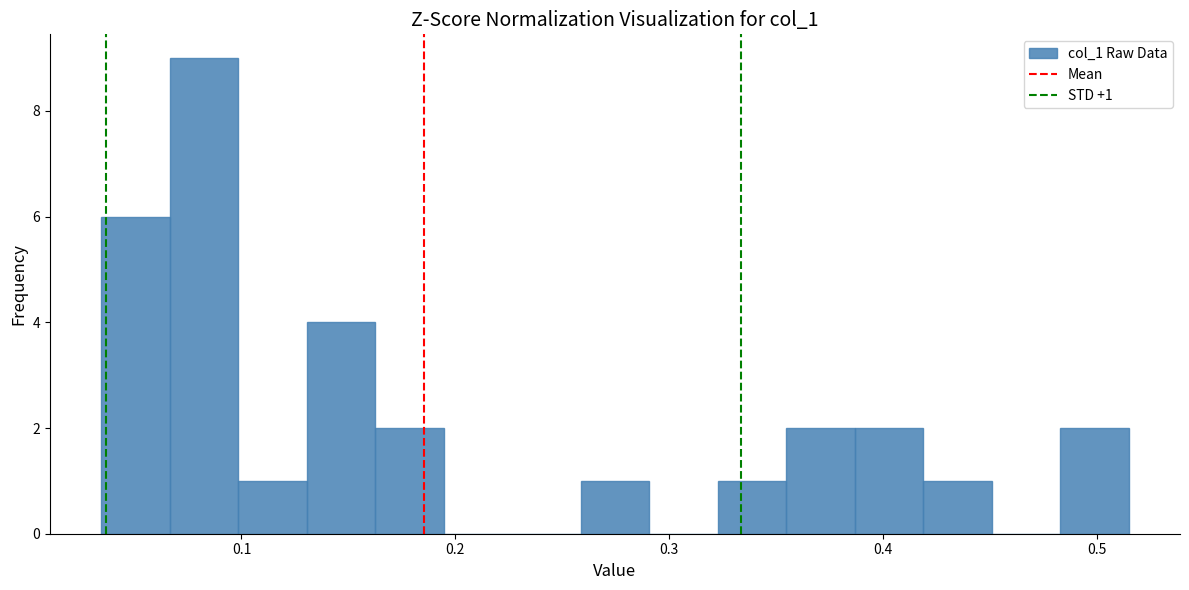

Around what value on the x-axis is the tallest bar? Give the approximate position of its centre, as read against the axis.

0.08